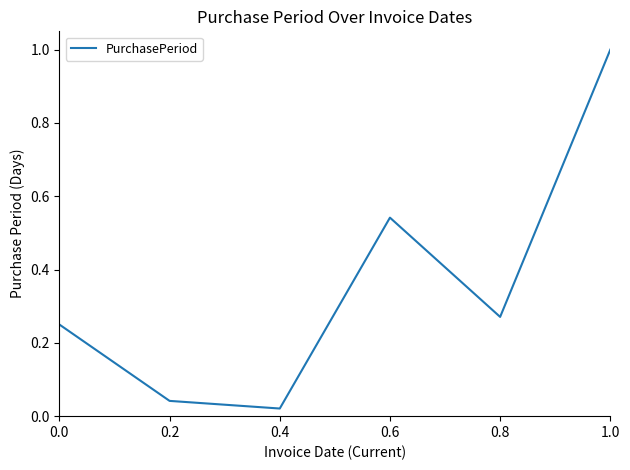

Where is the first local maximum?

0.6